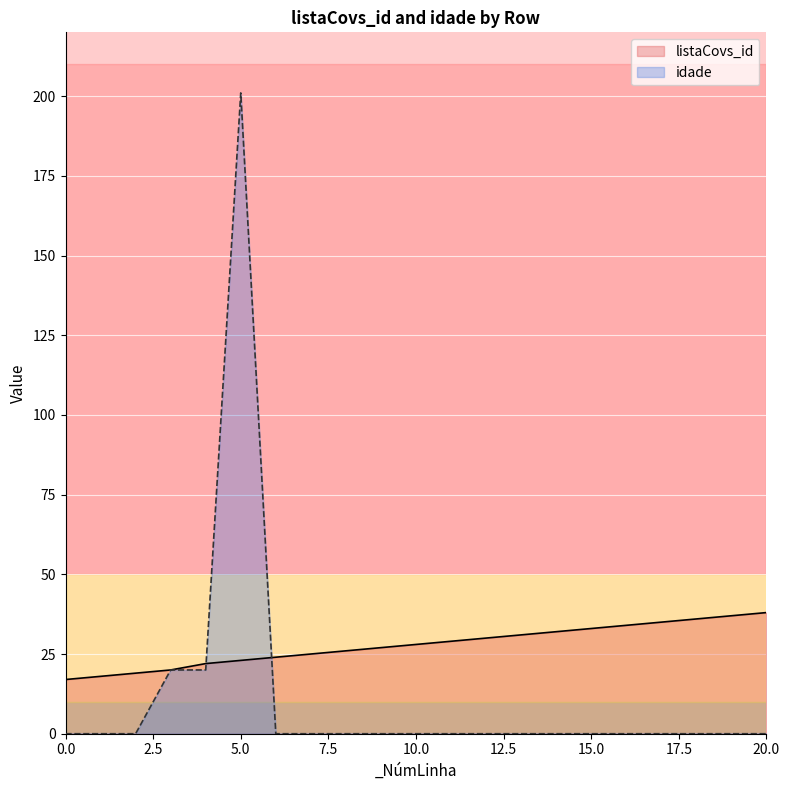

Where do idade and listaCovs_id first cross each other?

4 and 5